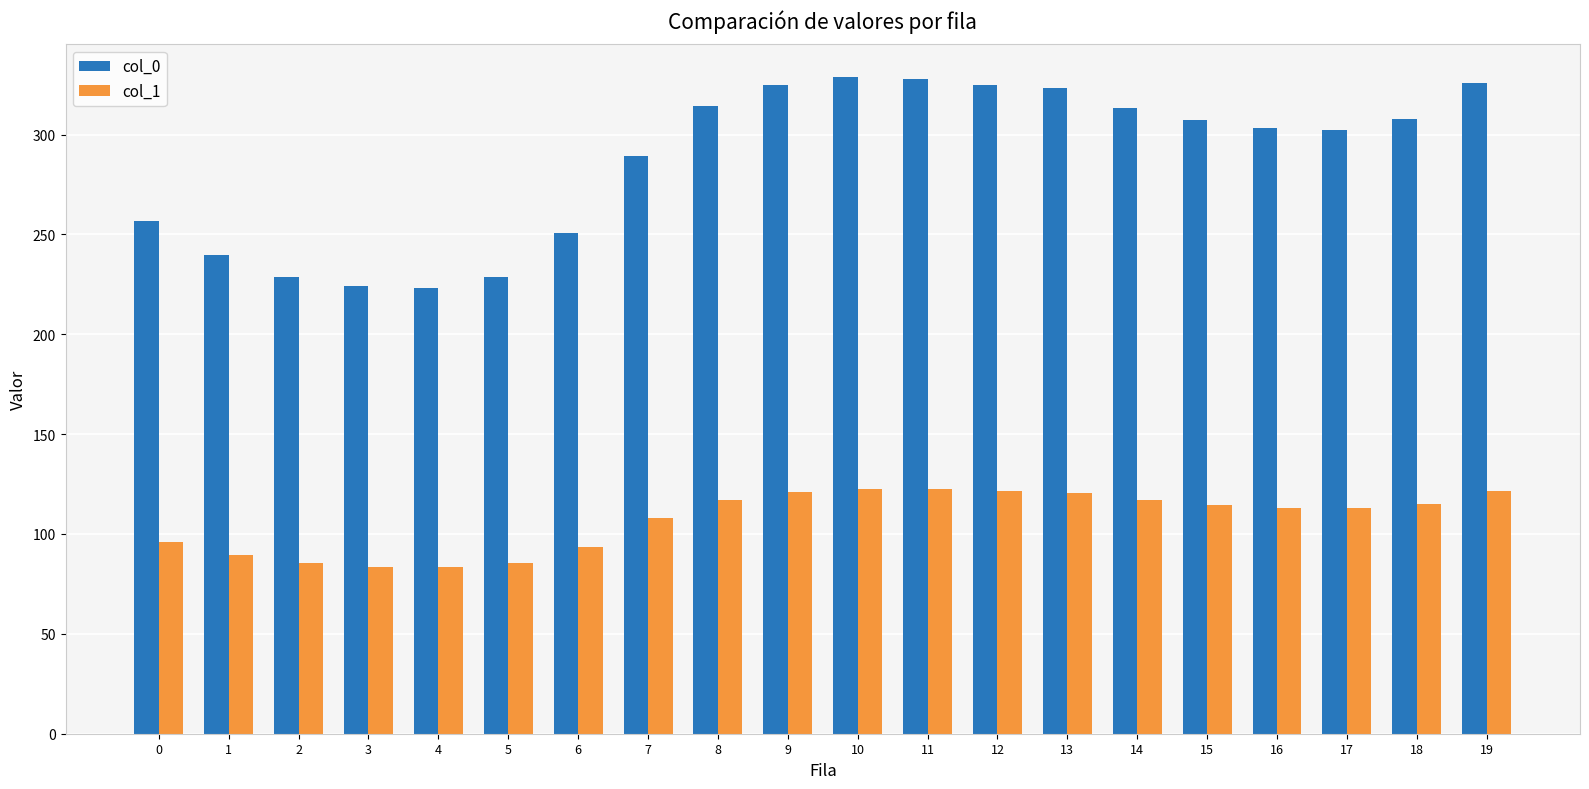

The col_1 series shows 113.3 at 16. True or false?

True